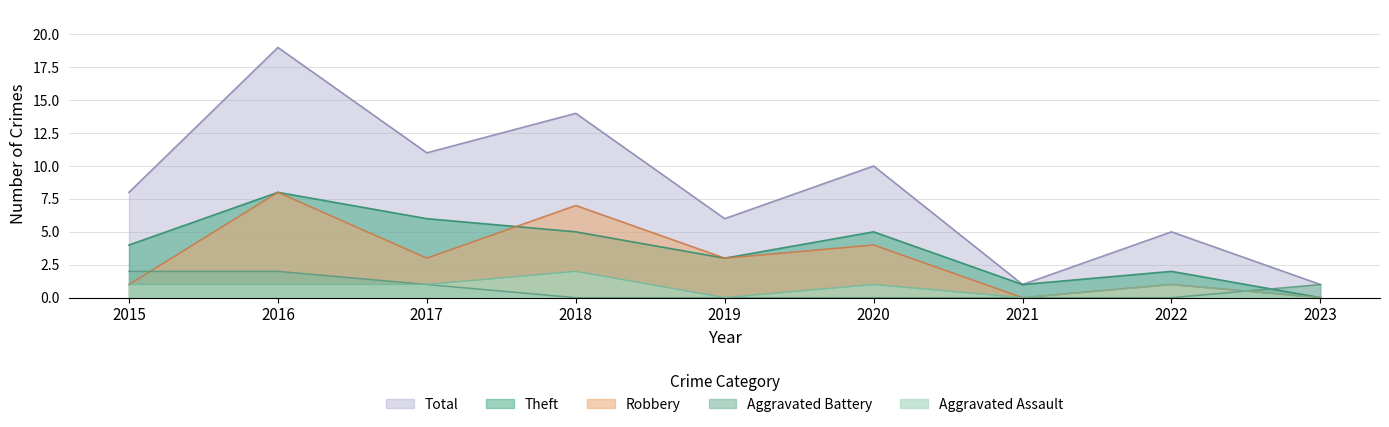

How many interior local valleys does the Robbery series have?

3